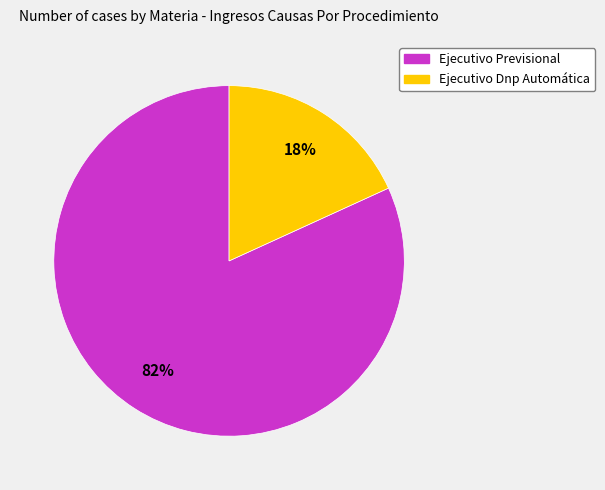

To the nearest percent, what portion does Ejecutivo Previsional represent?

82%